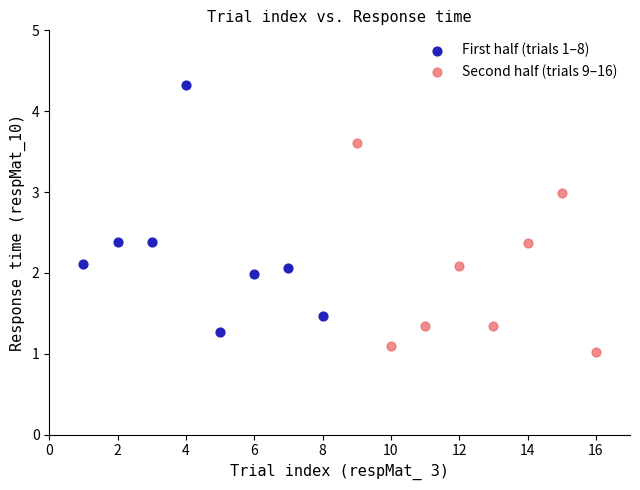

Which series reaches the maximum Y coordinate?

First half (trials 1–8)